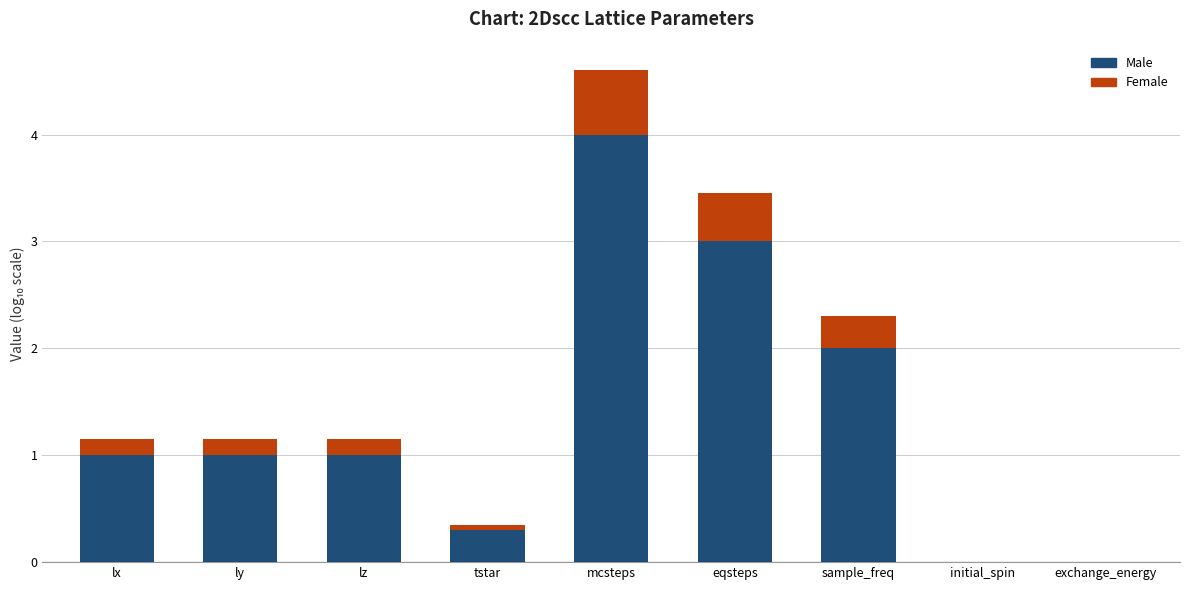

What is the sum of the Male values at mcsteps and lz?

5.0